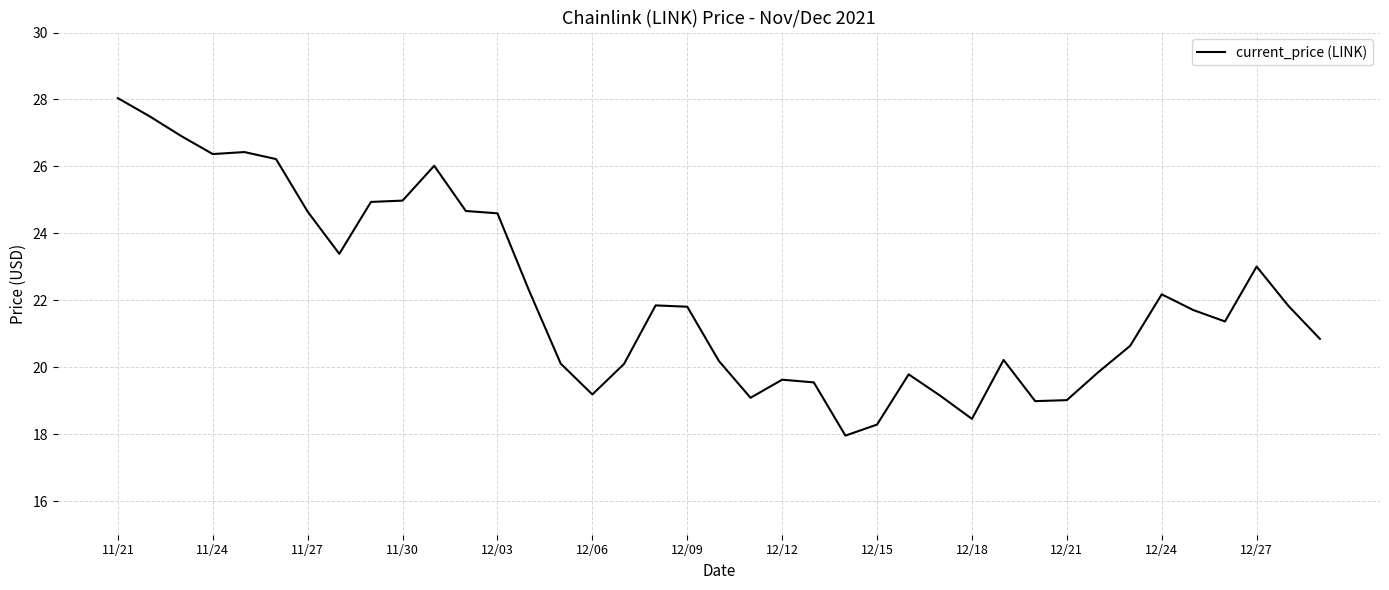

How many distinct data groups are displayed?

1